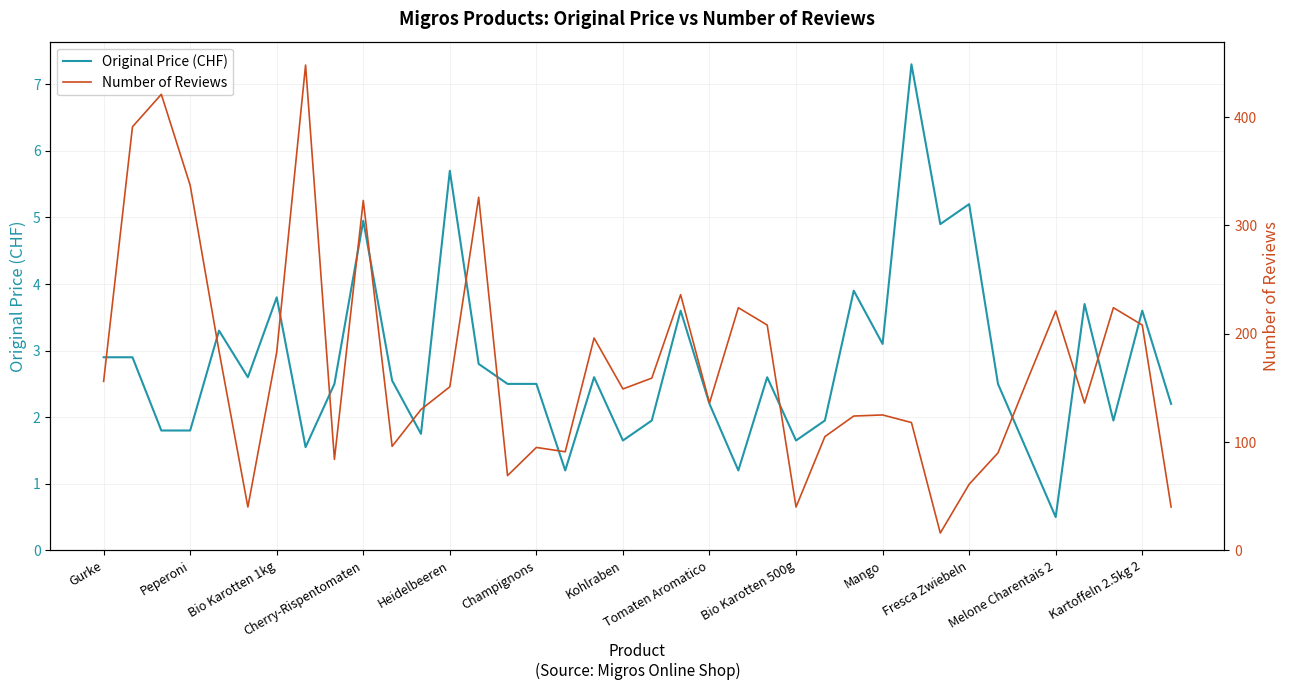

What is the maximum value for Original Price (CHF)?

7.3